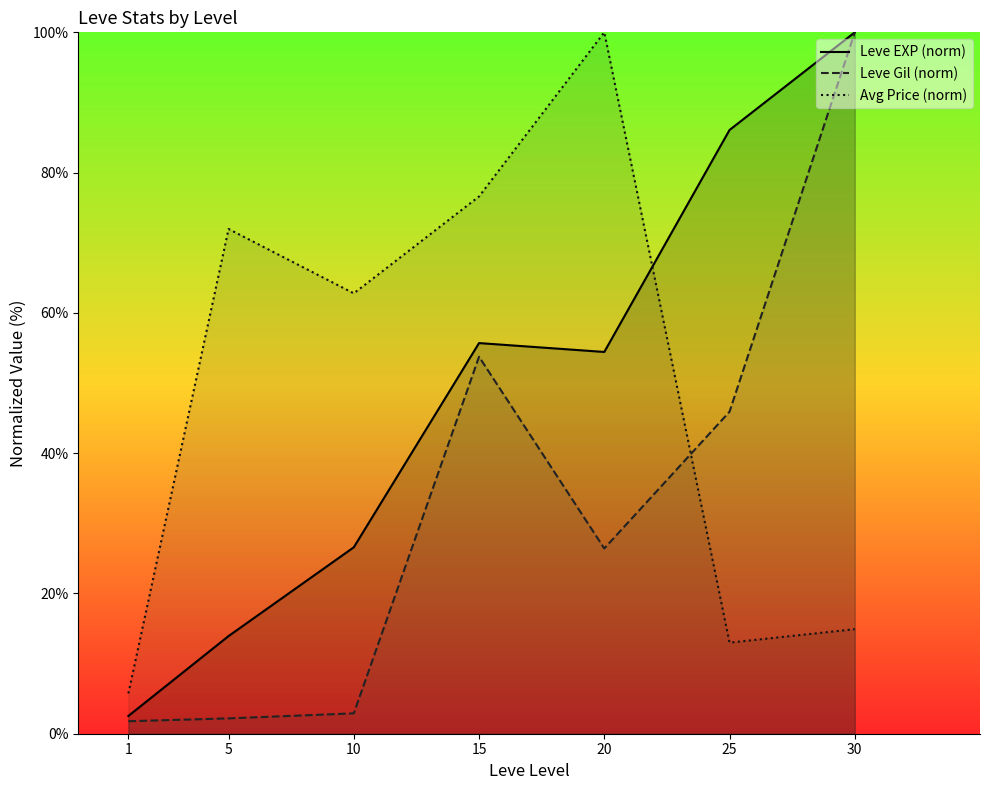

At which label is Avg Price (norm) closest to 52?

10